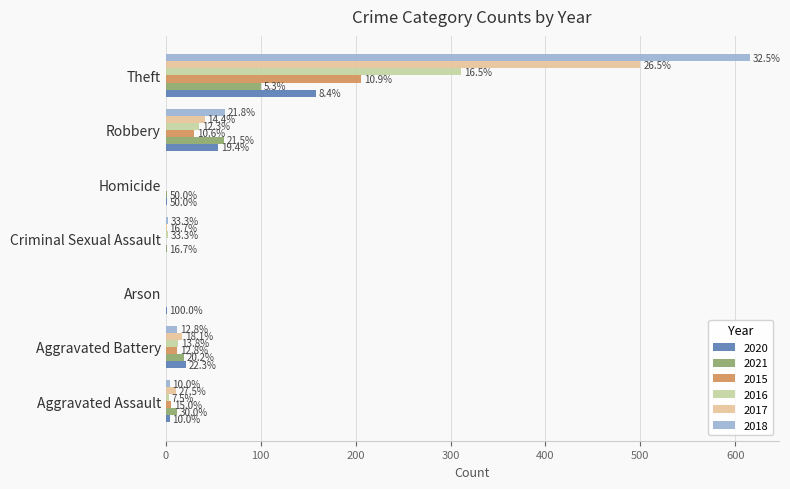

At Criminal Sexual Assault, list the series in order from smallest to largest.

2020, 2015, 2021, 2017, 2016, 2018